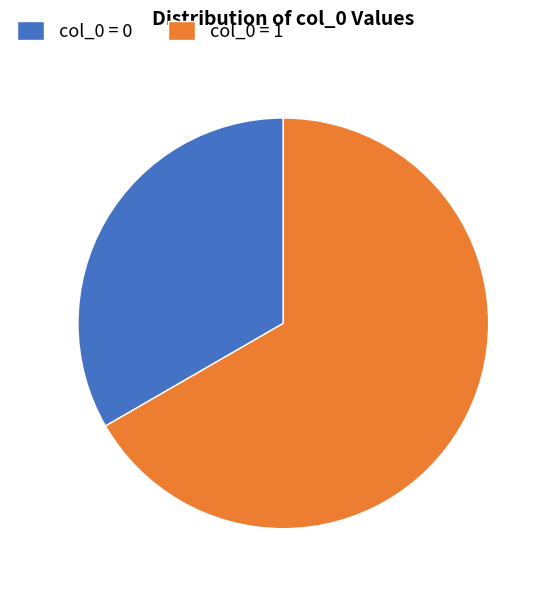

Is it true that col_0 = 1 is 78% of the pie?

False